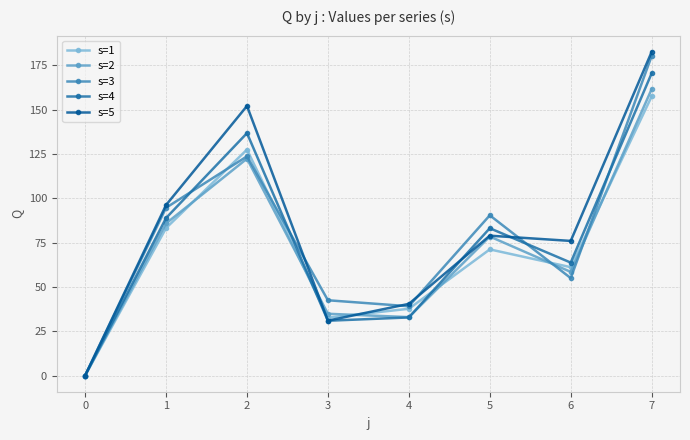

What is the sum of the s=4 values at 1 and 7?

259.3